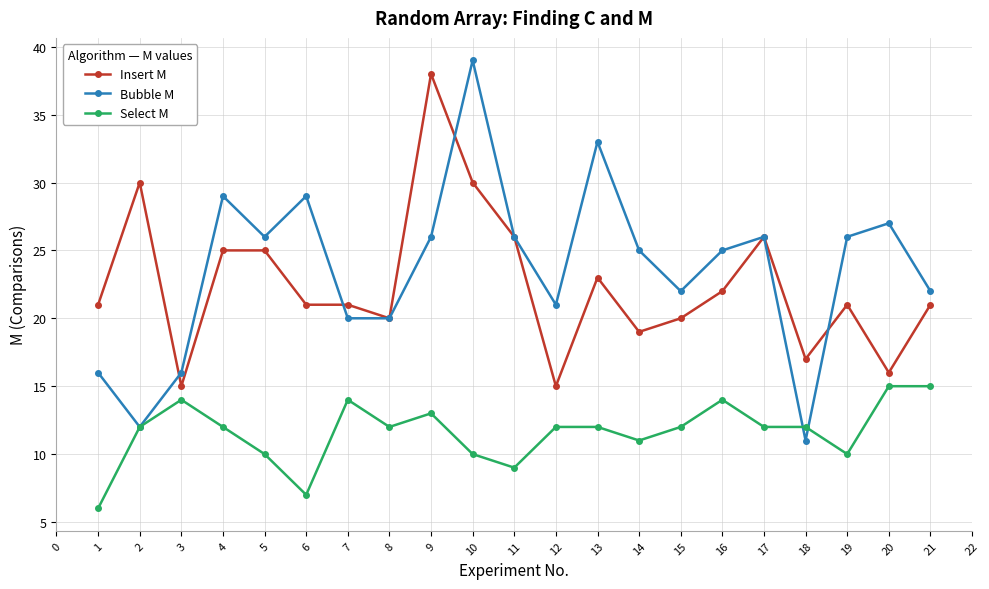

Which label corresponds to the largest value in the chart?

10